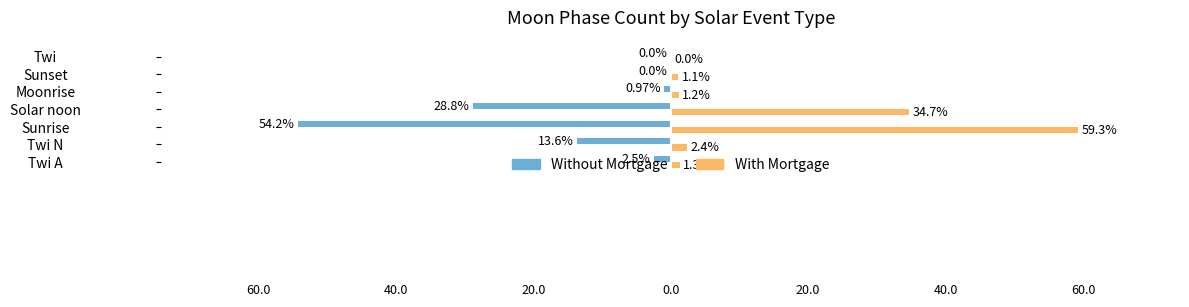

Which series has the largest total across all categories?

With Mortgage